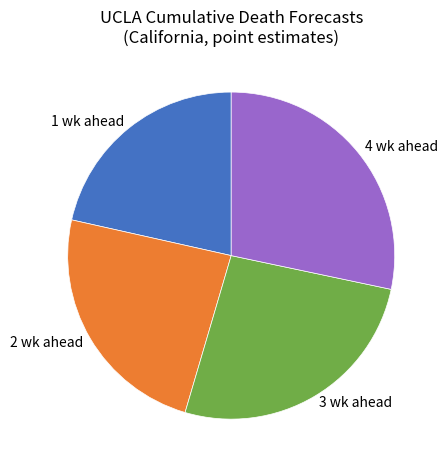

Is the sum of 1 wk ahead and 2 wk ahead greater than half?

No